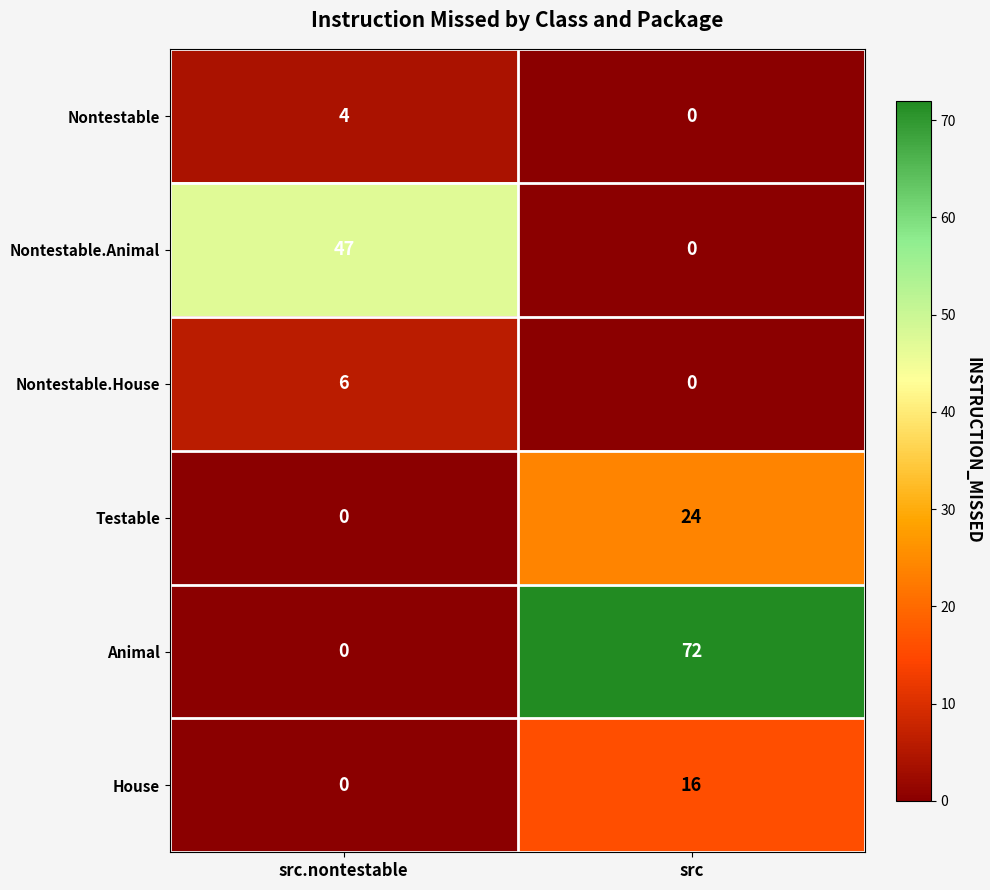

Reading left to right, extract all data points from this chart.

Nontestable: 4	0
Nontestable.Animal: 47	0
Nontestable.House: 6	0
Testable: 0	24
Animal: 0	72
House: 0	16